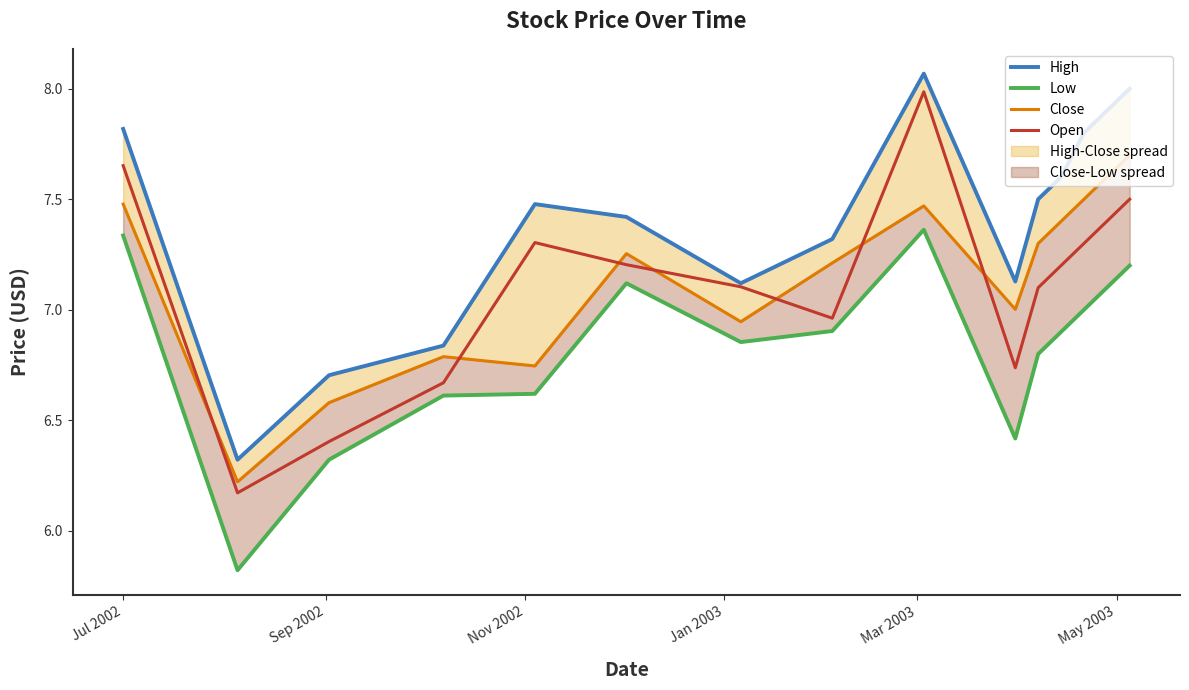

The Open series shows 10.4 at 9. True or false?

False